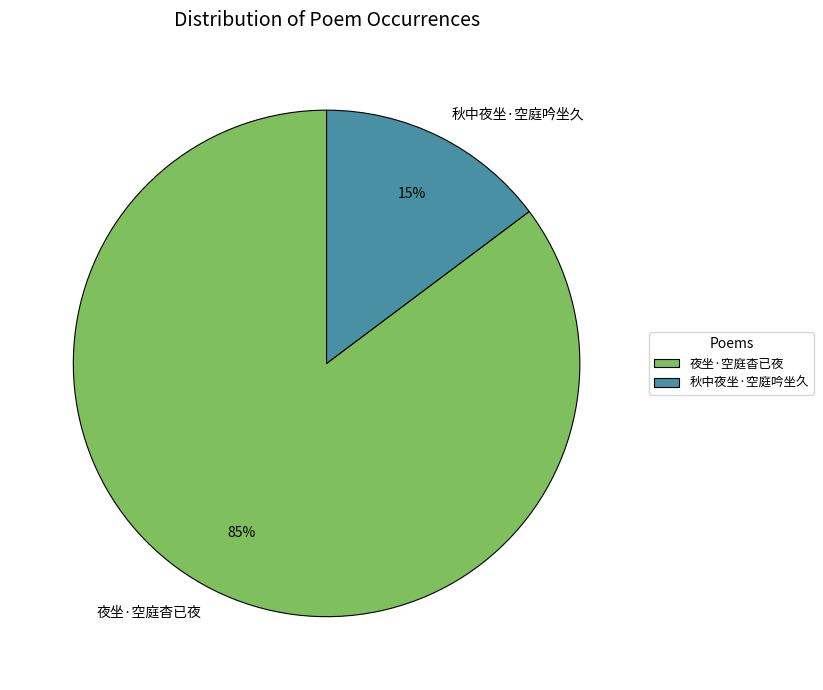

Which has a higher value, 秋中夜坐·空庭吟坐久 or 夜坐·空庭杳已夜?

夜坐·空庭杳已夜